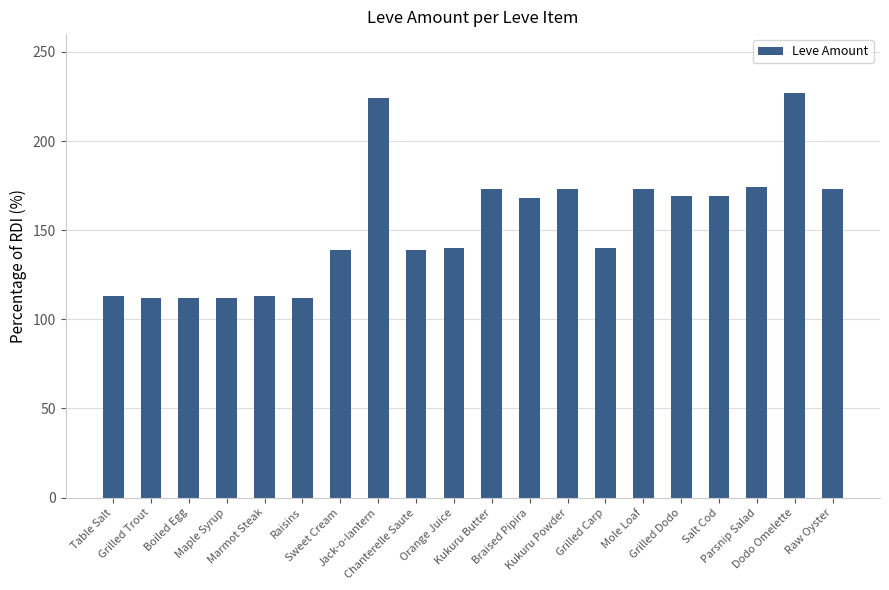

What is the smallest value displayed?

112